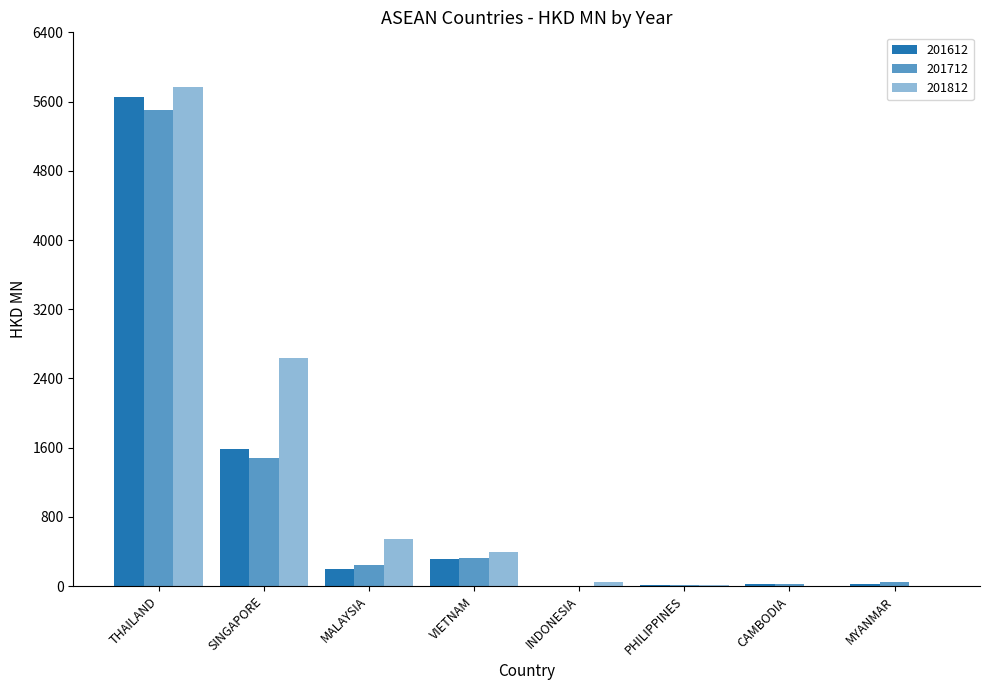

Is the value of 201812 at MYANMAR greater than the value of 201612 at CAMBODIA?

No